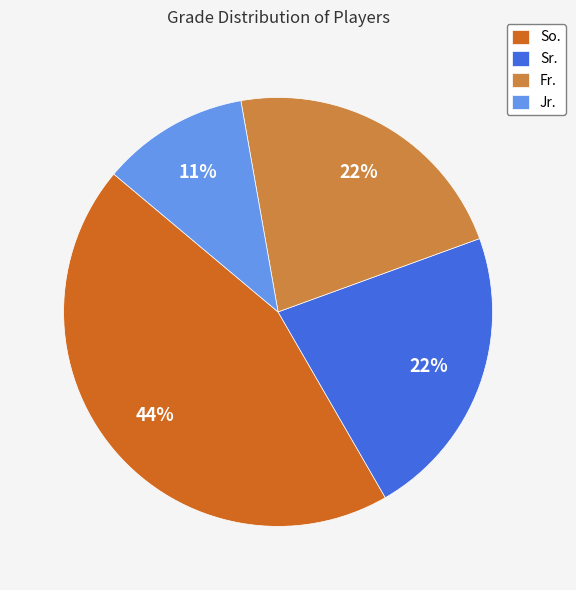

How many slices are in this pie chart?

4